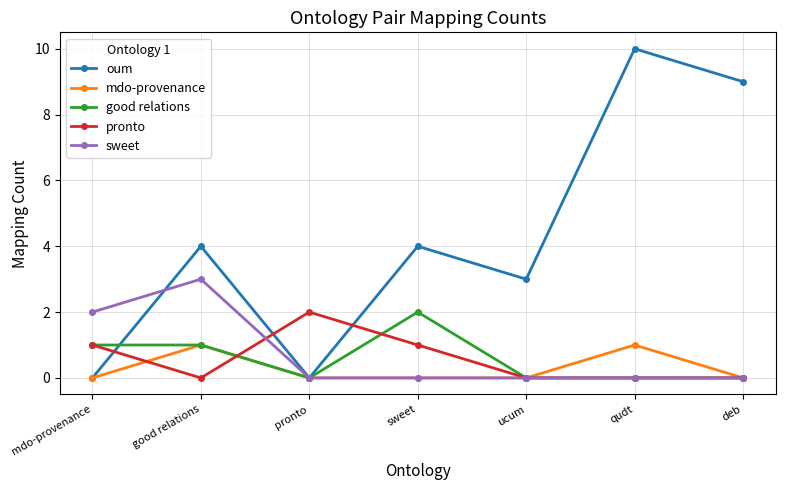

Where is the first local maximum for oum?

good relations